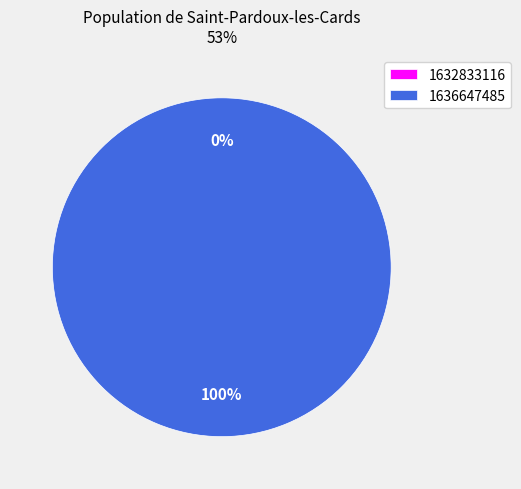

Is there a majority slice in this chart?

Yes